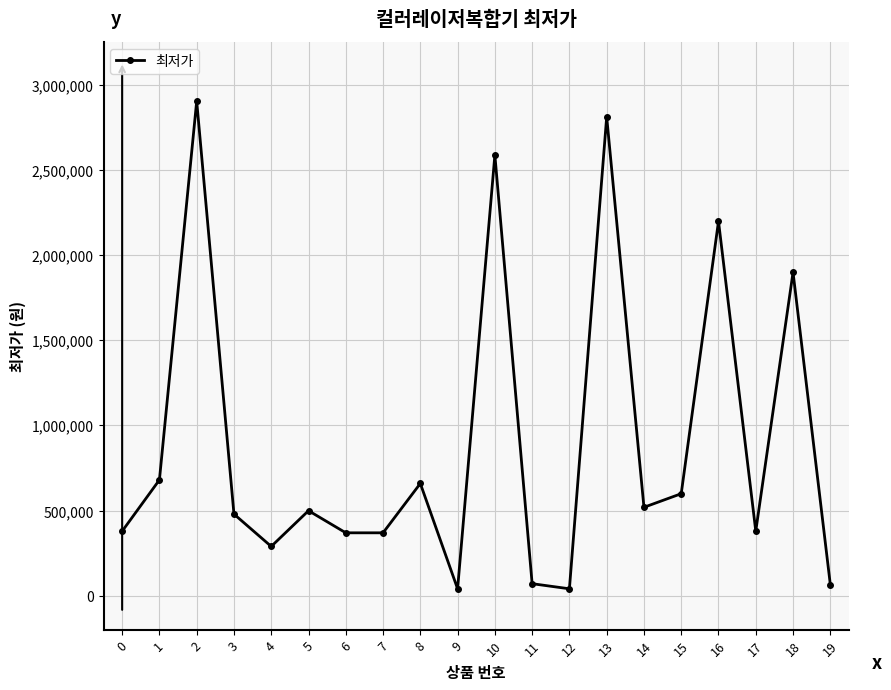

Which has a higher value, 13 or 5?

13